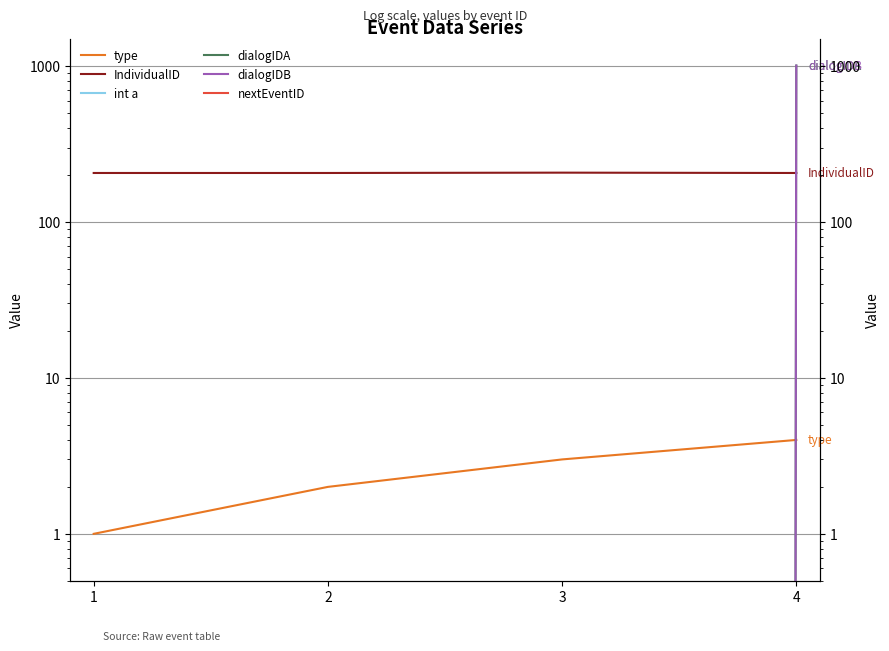

Which label corresponds to the largest value in the chart?

4